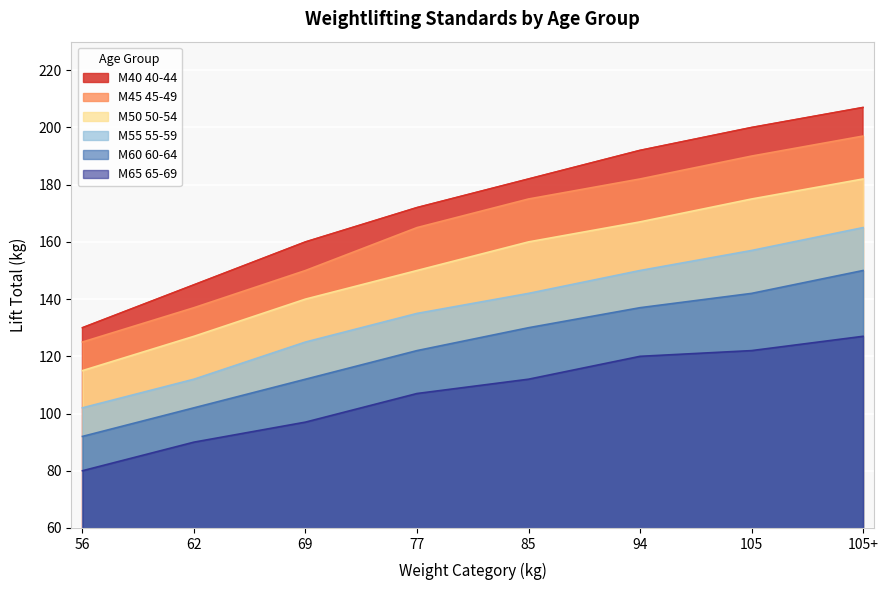

How many values in the M45 45-49 series are below 175?

4